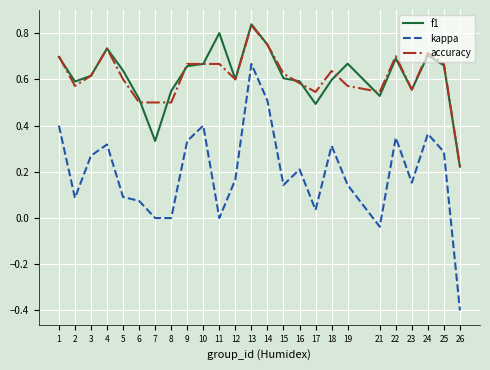

Which category has the lowest value across all series?

26